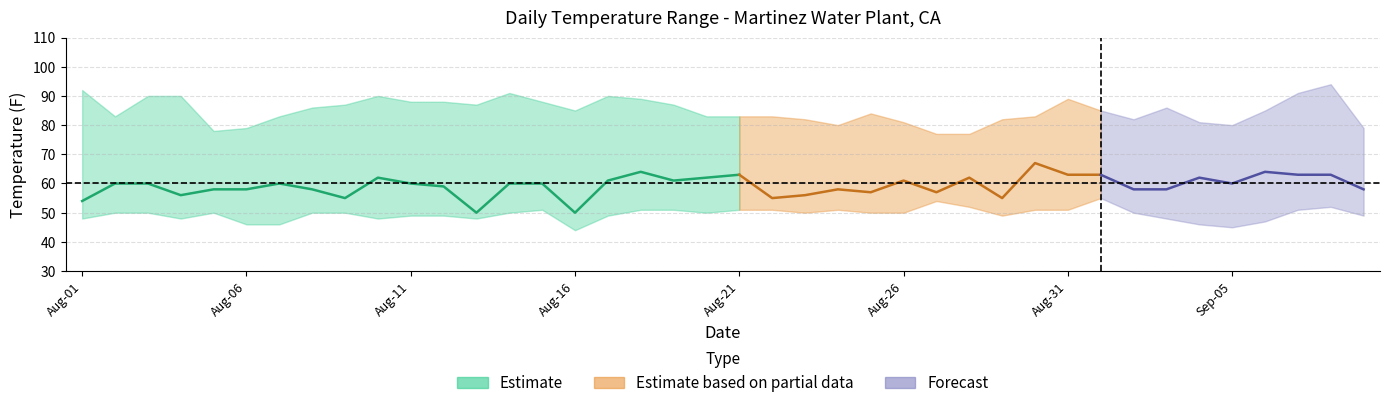

True or false: TMAX has a value of 20 at 17.

False